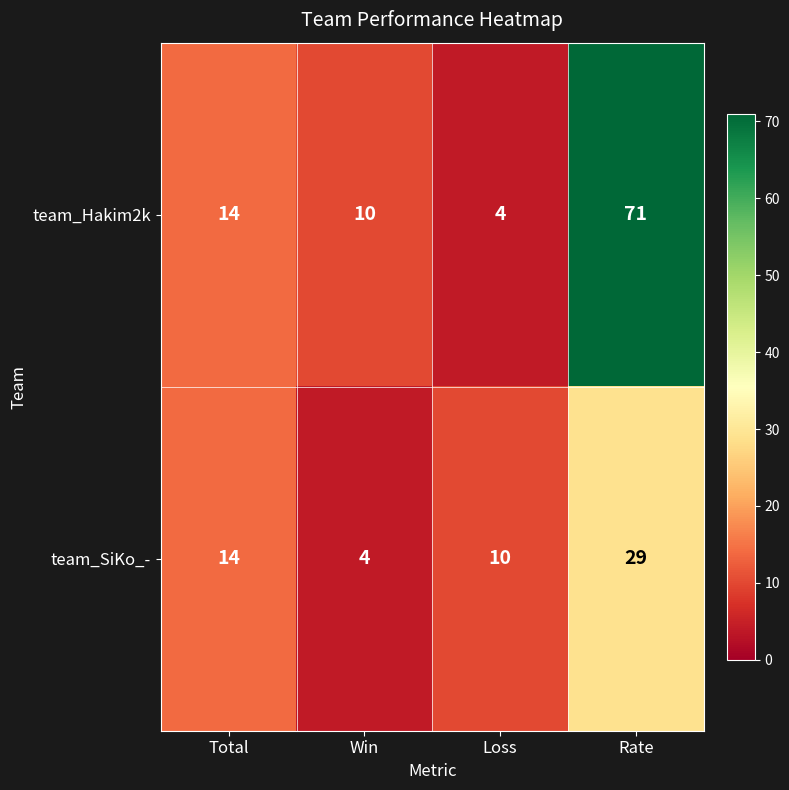

Which series has the largest total across all categories?

team_Hakim2k